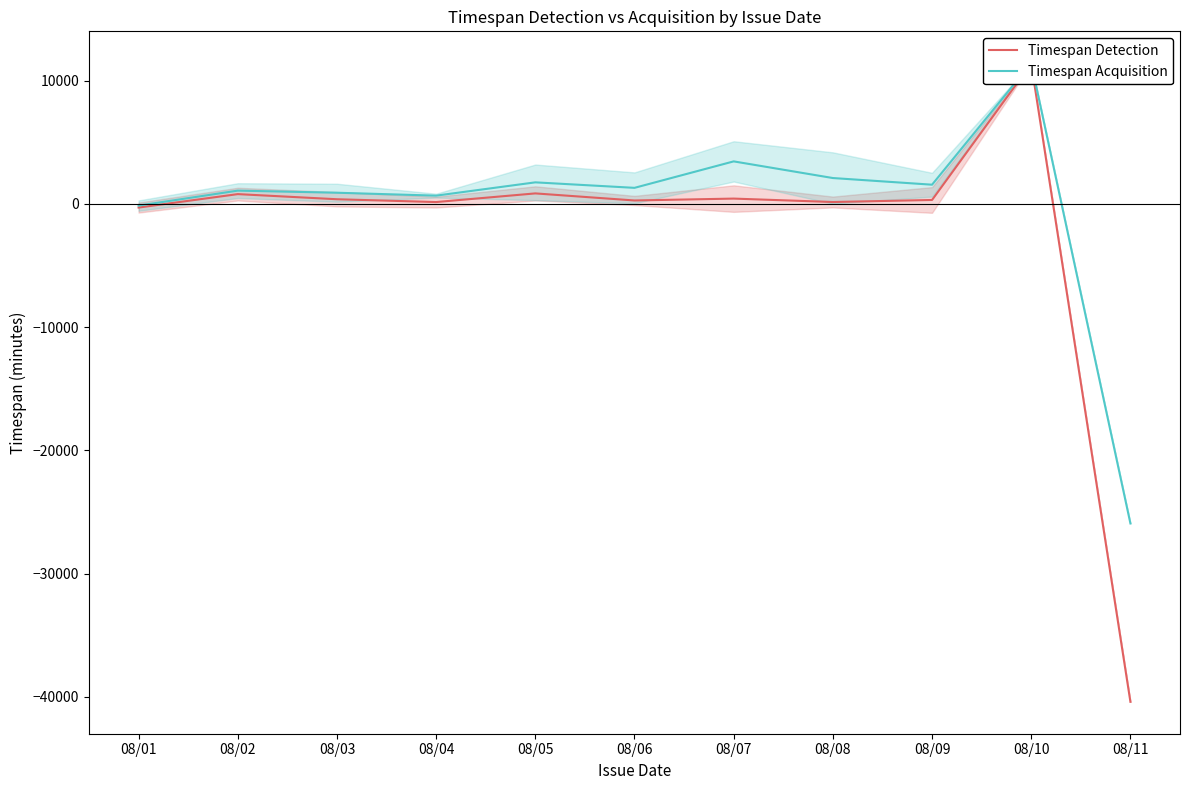

At which category is the sum across all series the highest?

08/10